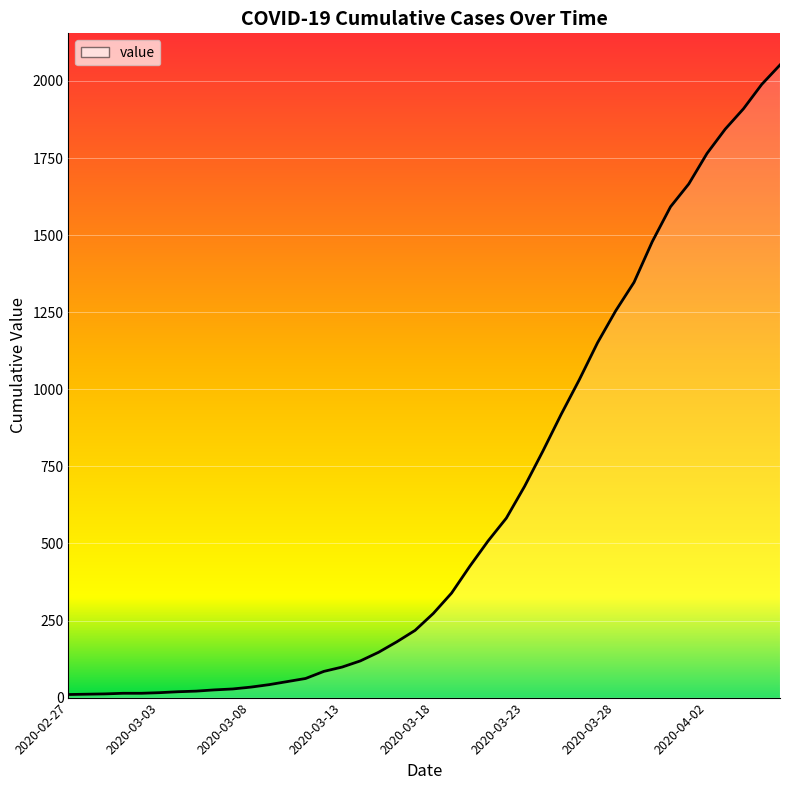

What is the difference between the maximum and minimum values?

2042